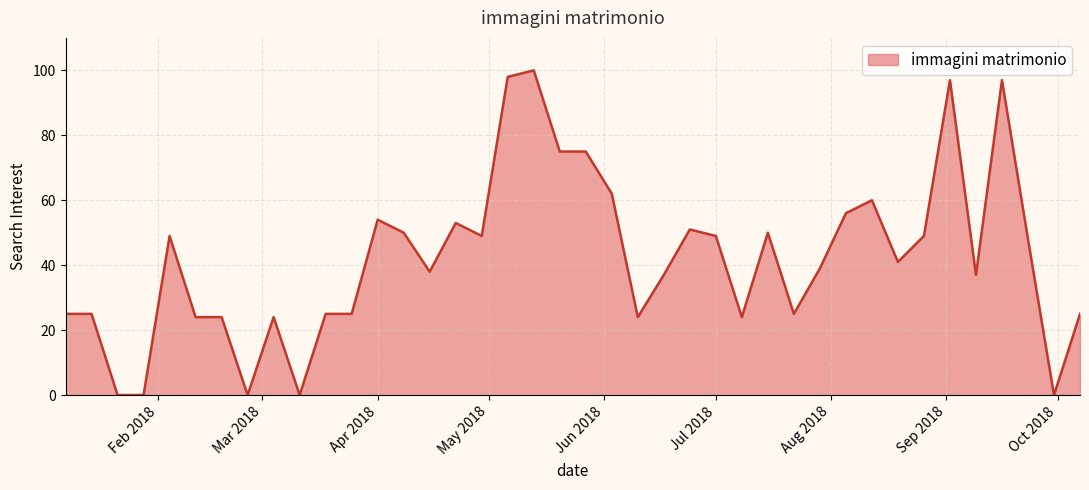

What is the maximum value shown in the chart?

100